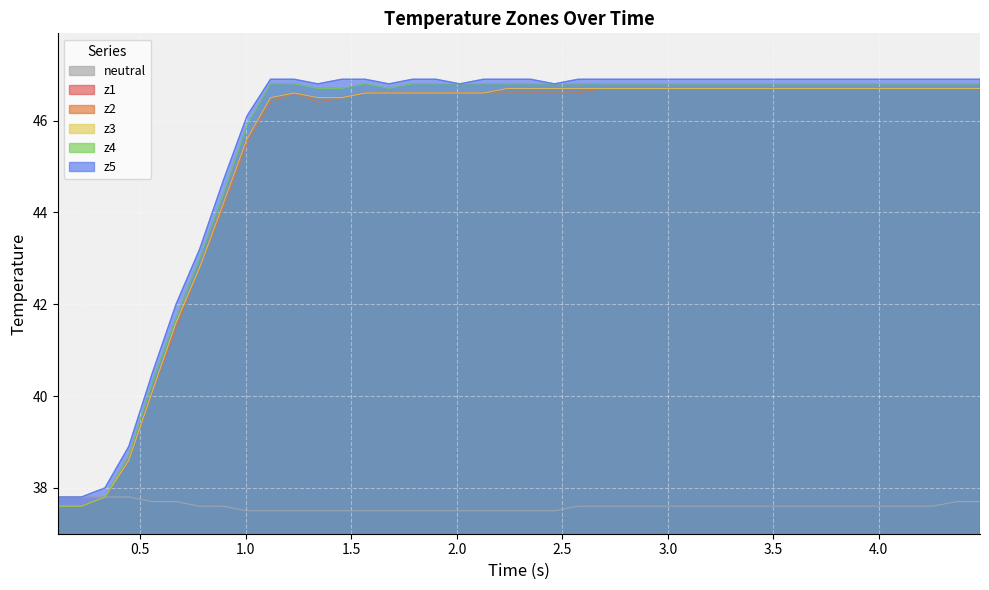

Which series has the largest range (max minus min)?

z4